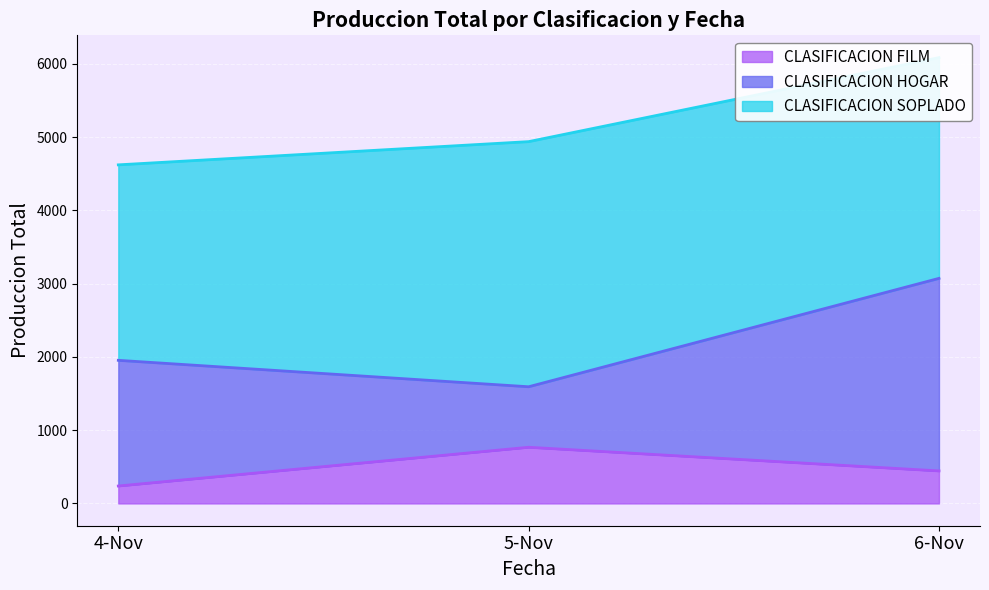

Which series has the widest spread of values?

CLASIFICACION HOGAR